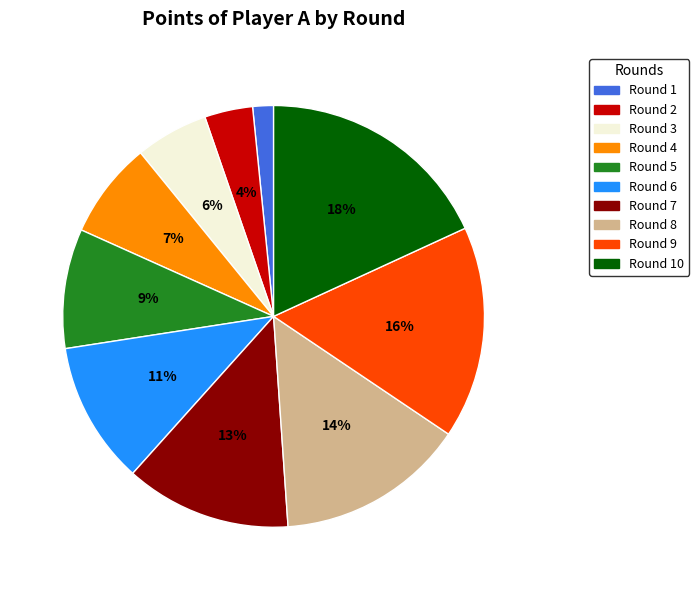

What is the ratio of the value at Round 10 to the value at Round 8?

1.3